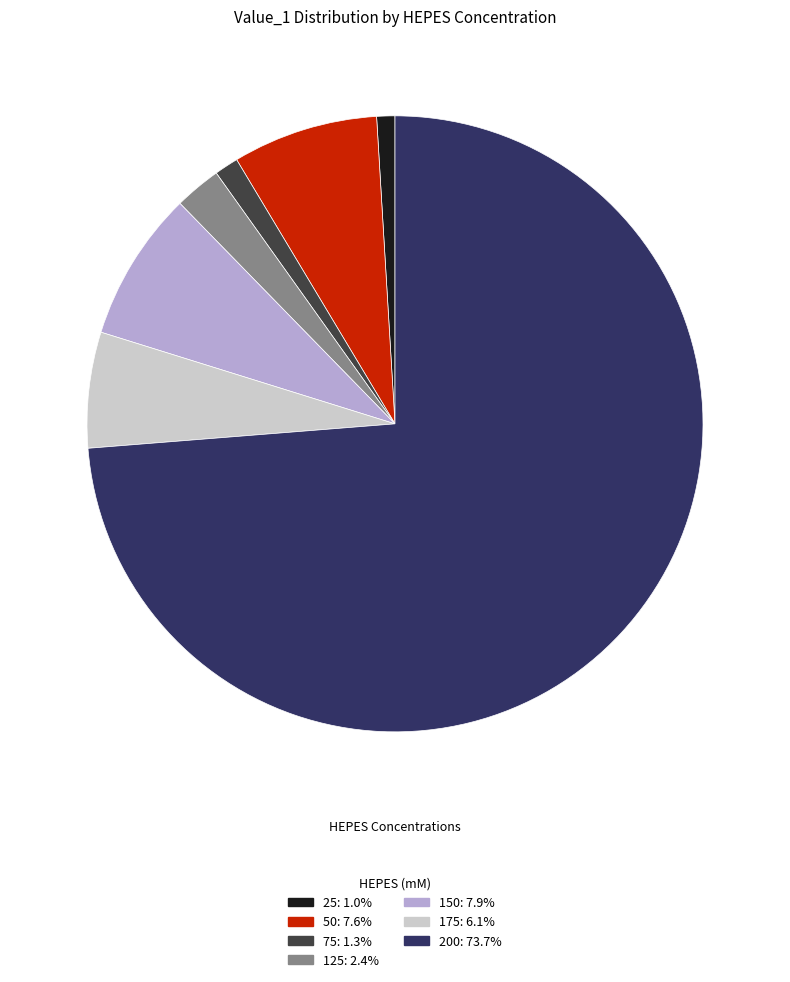

Which has a higher value, 50 or 200?

200